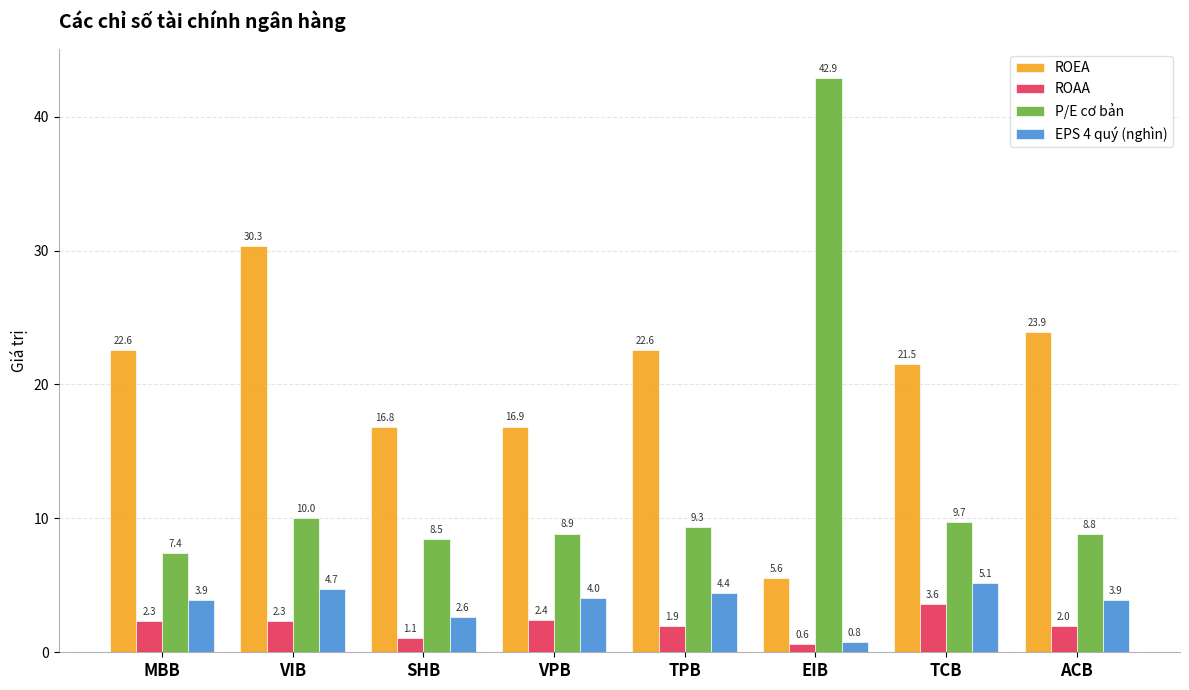

The value of ROEA at TCB is 36.9. True or false?

False